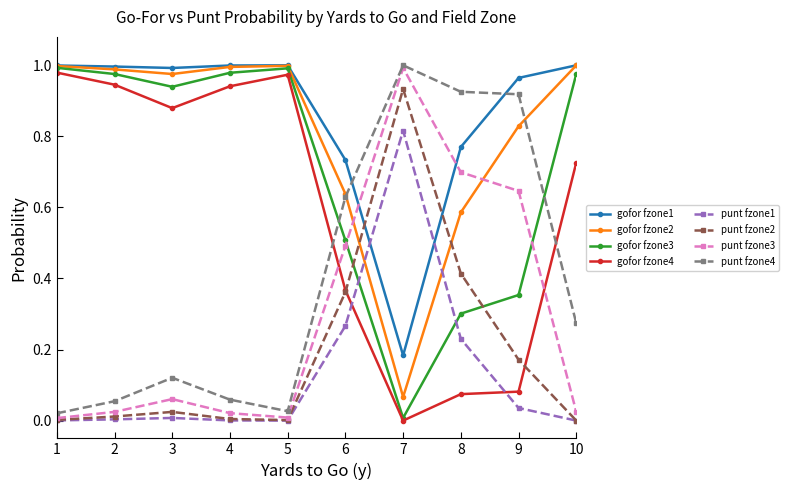

Which series has the largest total across all categories?

gofor fzone1